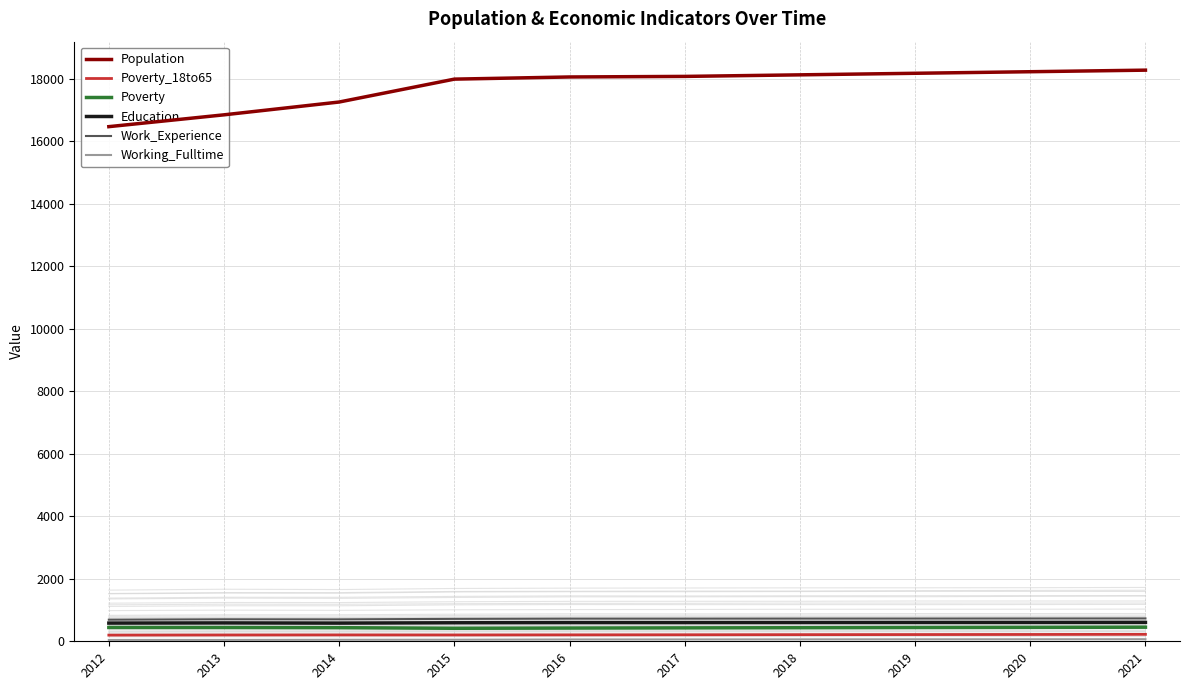

What is the value of the Population point at the 9th from the left?

18219